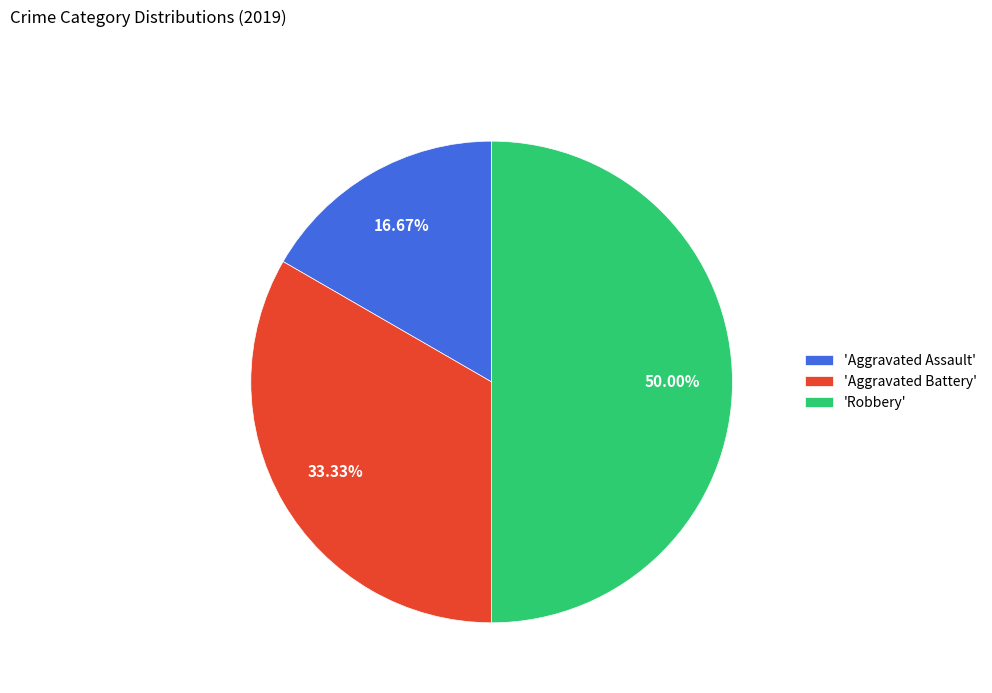

Does 'Aggravated Assault' represent more than half of the total?

No